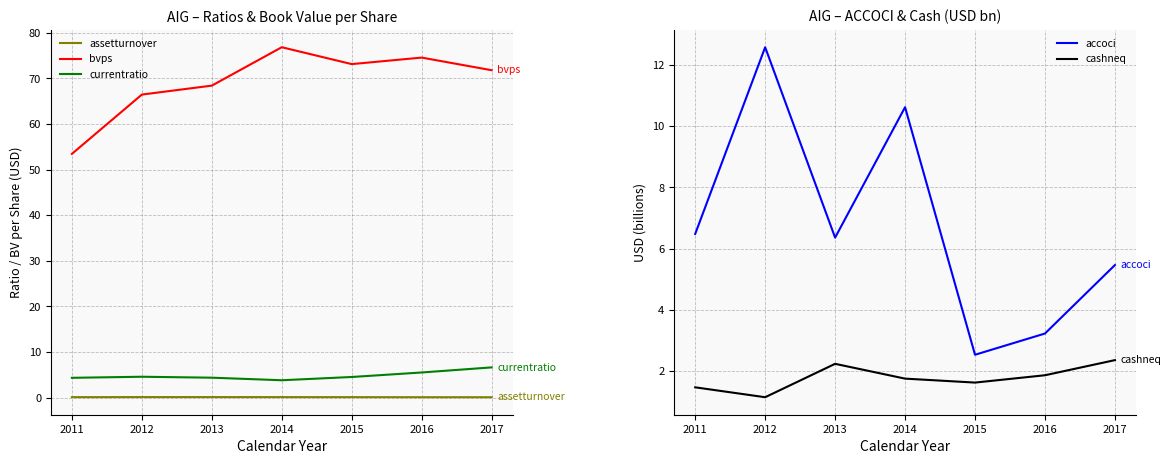

At 2016, list the series in order from largest to smallest.

bvps, currentratio, accoci, cashneq, assetturnover